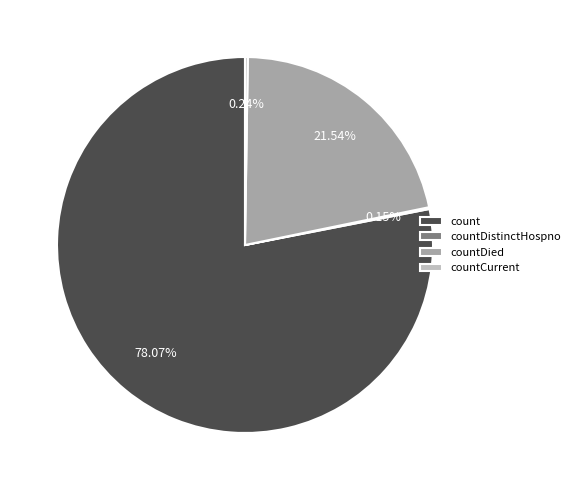

Is it true that count is 67% of the pie?

False